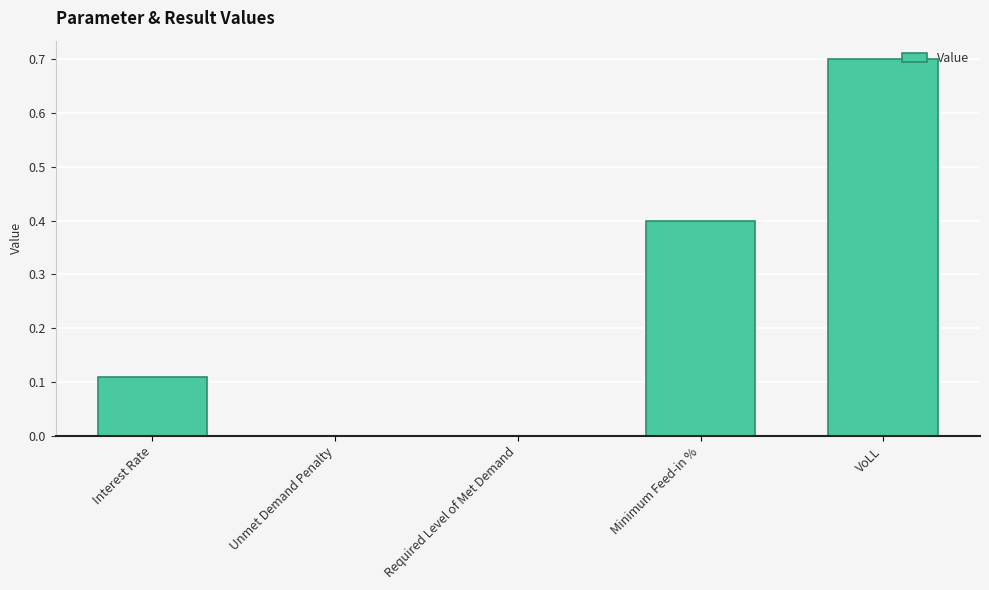

The chart shows a value of 0.0 at Unmet Demand Penalty. True or false?

True